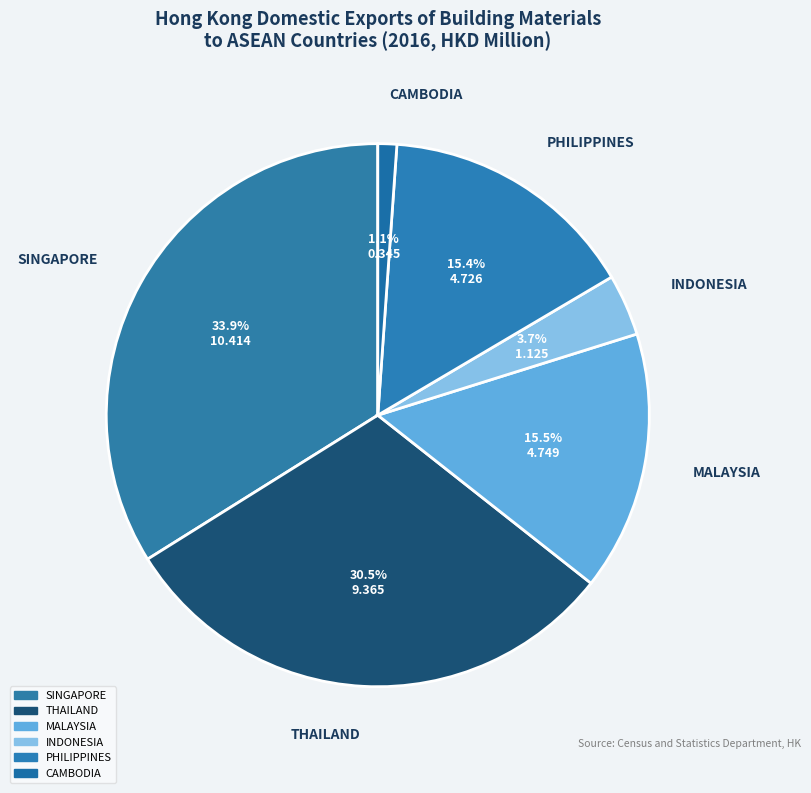

What percentage is NOT represented by CAMBODIA?

98.9%